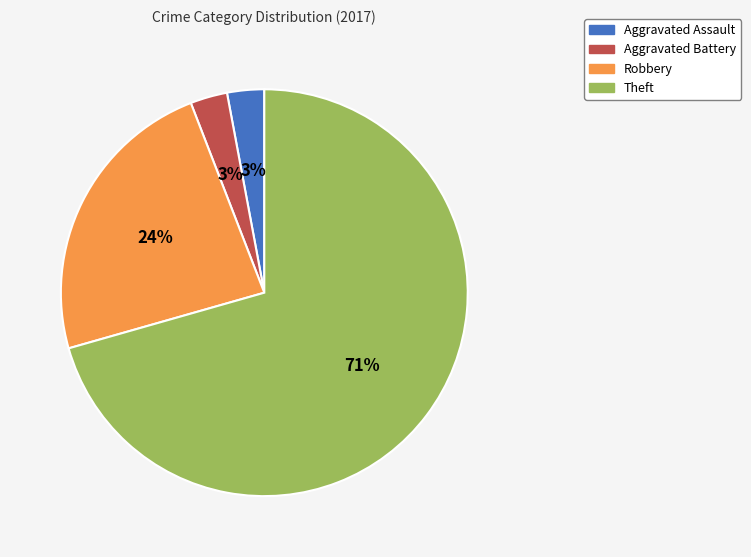

Between Theft and Aggravated Assault, which is larger?

Theft